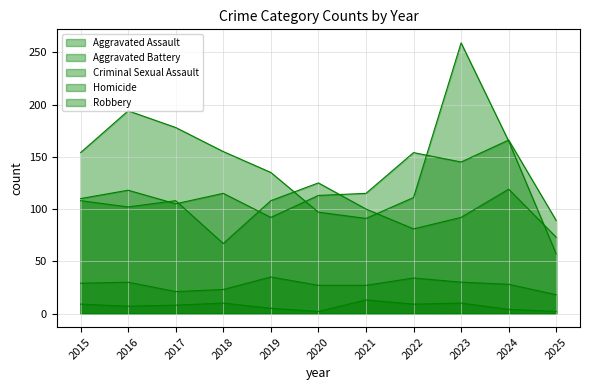

Is it true that Aggravated Battery equals 100 at 2021?

True